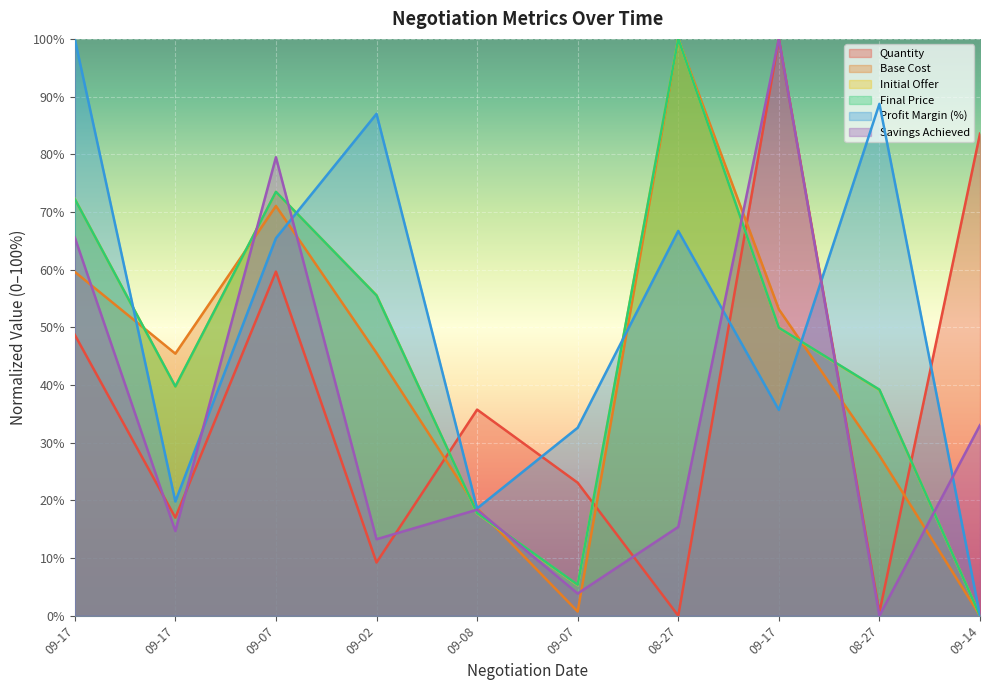

At which label does final_price first exceed 49?

09-17